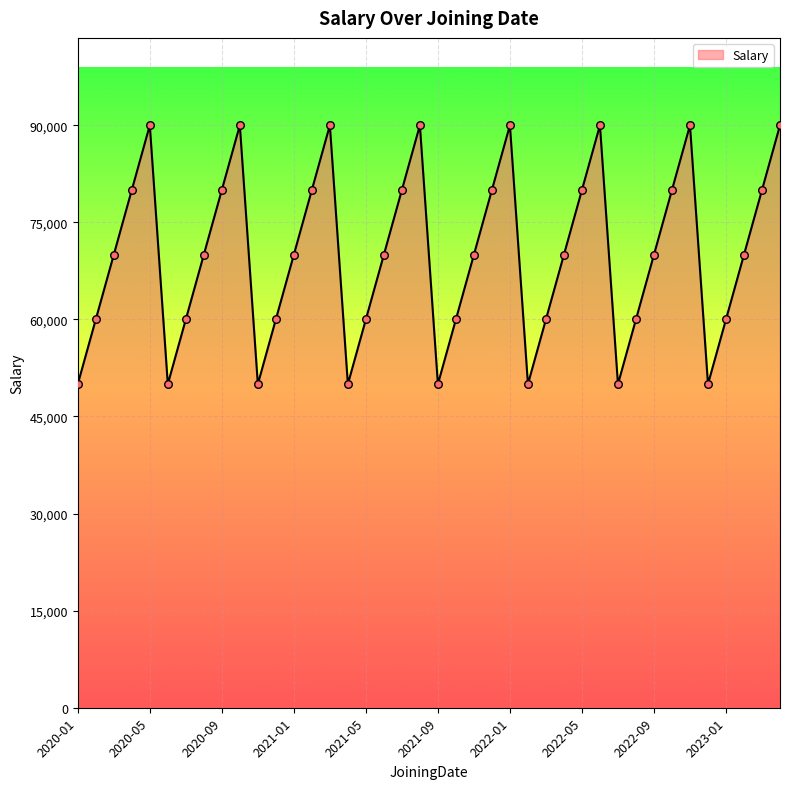

What is the maximum value shown in the chart?

90000